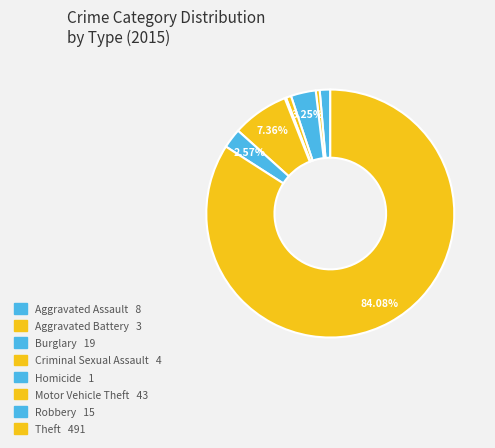

Is it true that Theft is 84% of the pie?

True